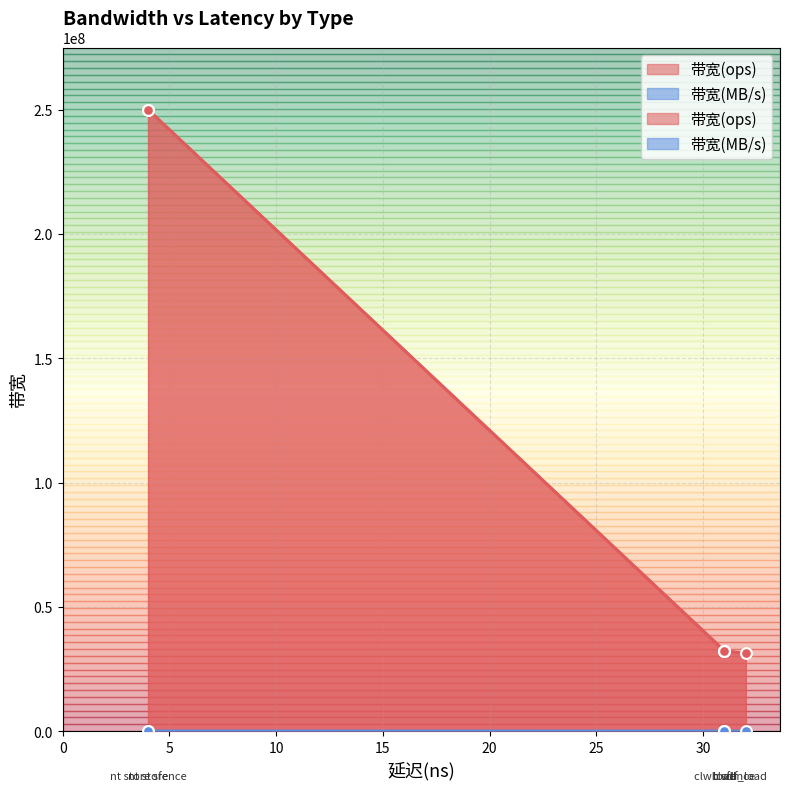

At which category is the sum across all series the highest?

nt store sfence